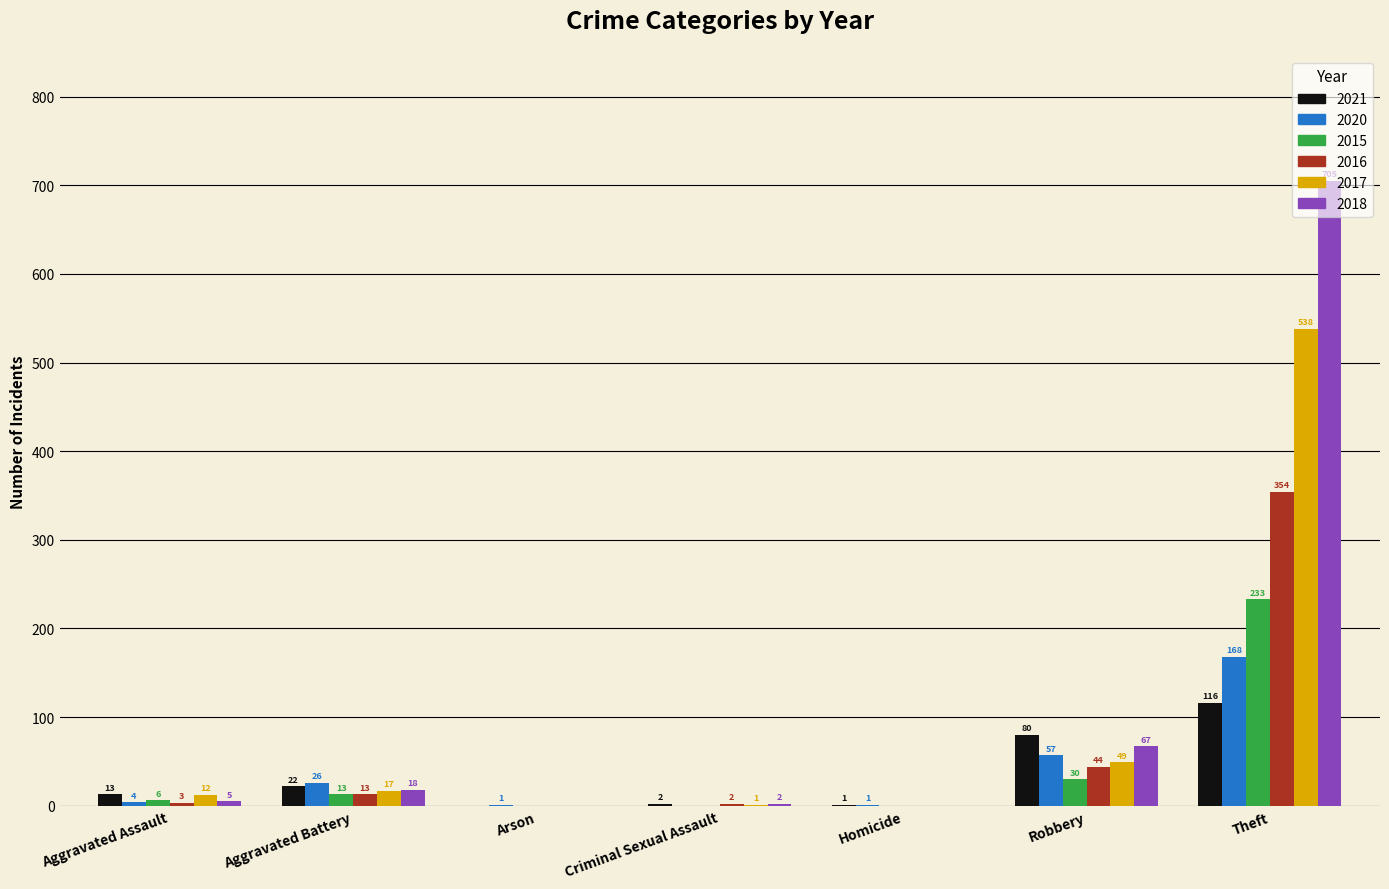

Reading left to right, transcribe all the data shown in this chart.

2021: Aggravated Assault=13	Aggravated Battery=22	Arson=0	Criminal Sexual Assault=2	Homicide=1	Robbery=80	Theft=116
2020: Aggravated Assault=4	Aggravated Battery=26	Arson=1	Criminal Sexual Assault=0	Homicide=1	Robbery=57	Theft=168
2015: Aggravated Assault=6	Aggravated Battery=13	Arson=0	Criminal Sexual Assault=0	Homicide=0	Robbery=30	Theft=233
2016: Aggravated Assault=3	Aggravated Battery=13	Arson=0	Criminal Sexual Assault=2	Homicide=0	Robbery=44	Theft=354
2017: Aggravated Assault=12	Aggravated Battery=17	Arson=0	Criminal Sexual Assault=1	Homicide=0	Robbery=49	Theft=538
2018: Aggravated Assault=5	Aggravated Battery=18	Arson=0	Criminal Sexual Assault=2	Homicide=0	Robbery=67	Theft=705